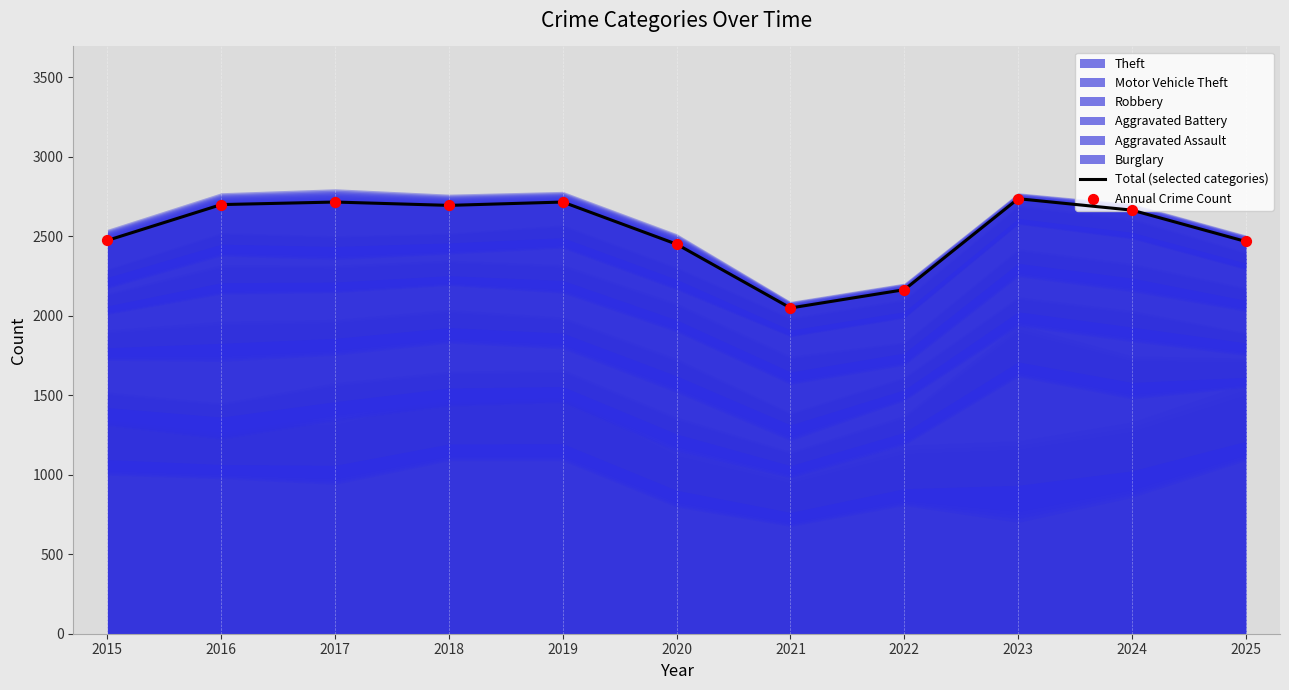

Which series reaches the minimum Y coordinate?

Total (selected categories)